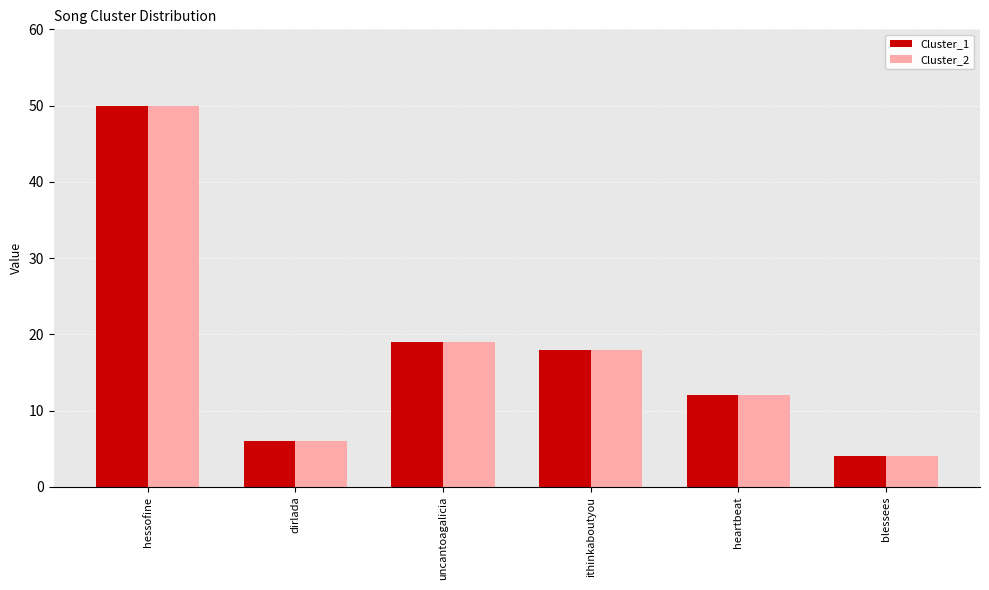

What is the maximum value for Cluster_2?

50